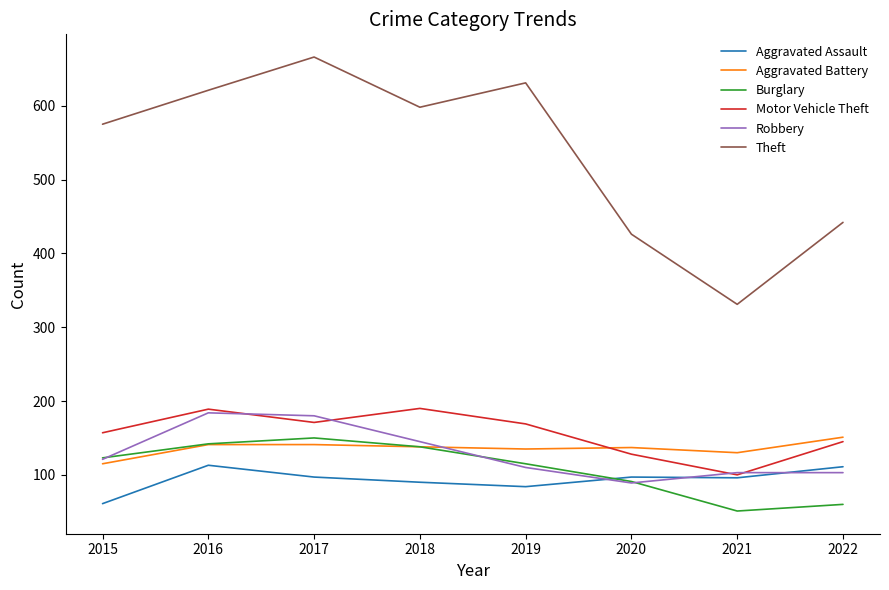

How many interior local peaks does the Motor Vehicle Theft series have?

2